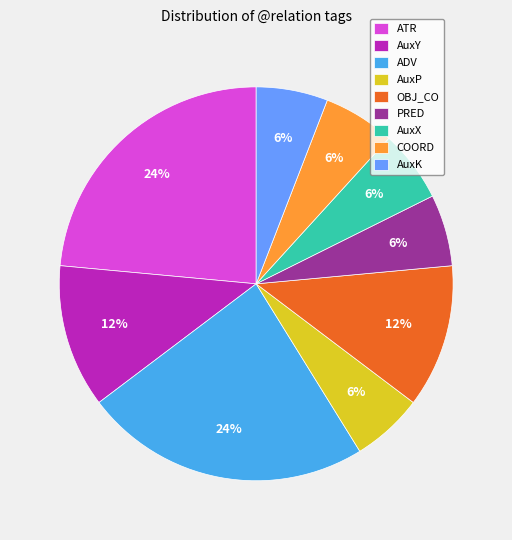

To the nearest percent, what is the difference between the ATR and AuxY slice percentages?

12%